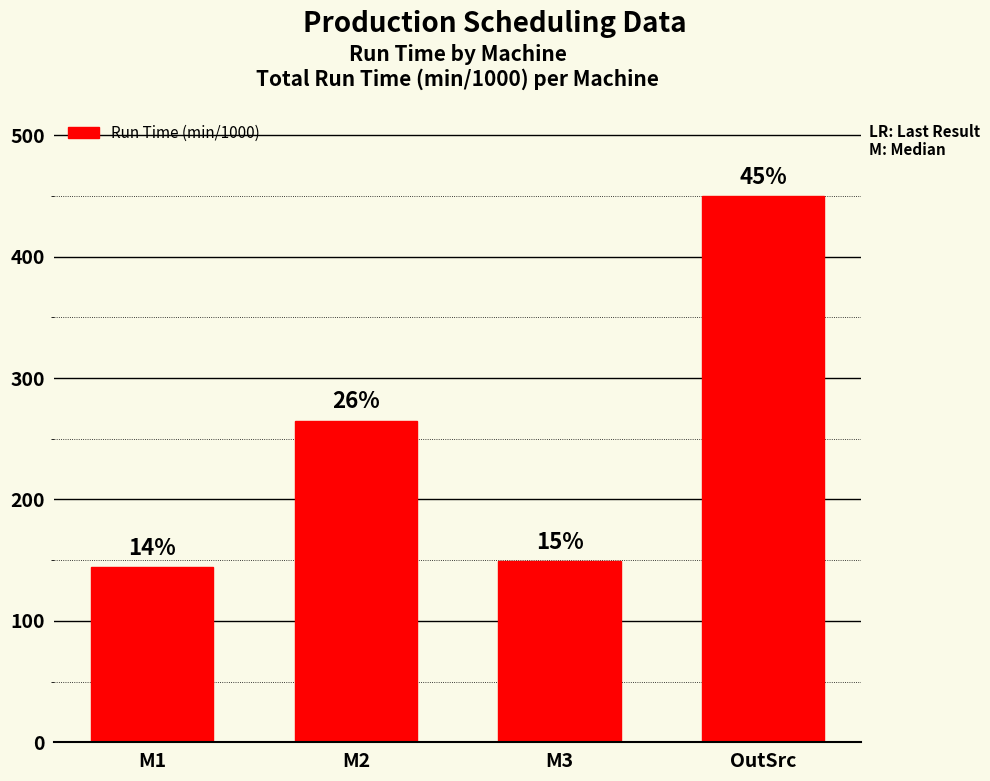

What is the label of the 3rd bar from the left?

M3